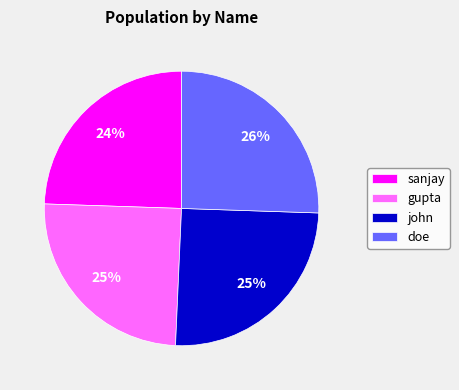

Is there a majority slice in this chart?

No